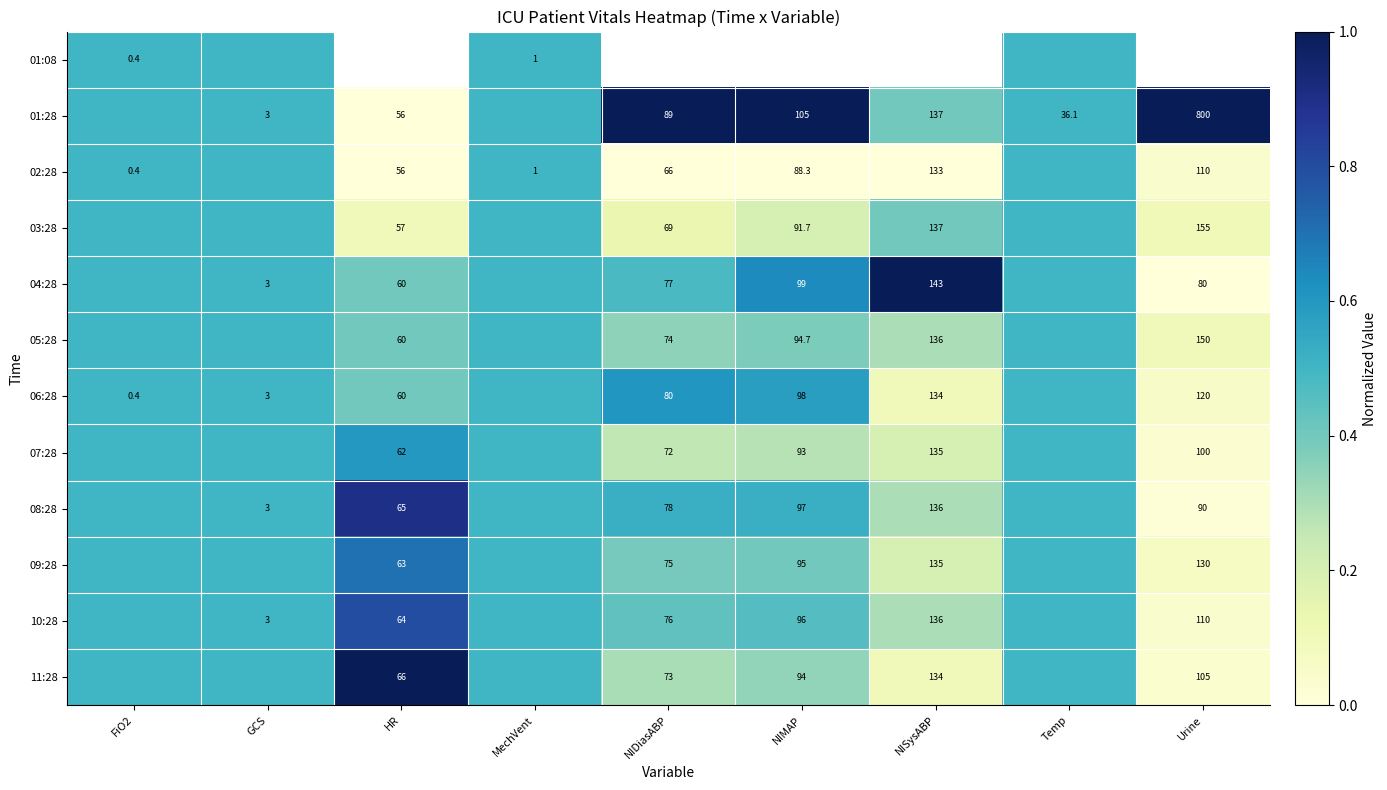

The 02:28 series shows 110.0 at Urine. True or false?

True